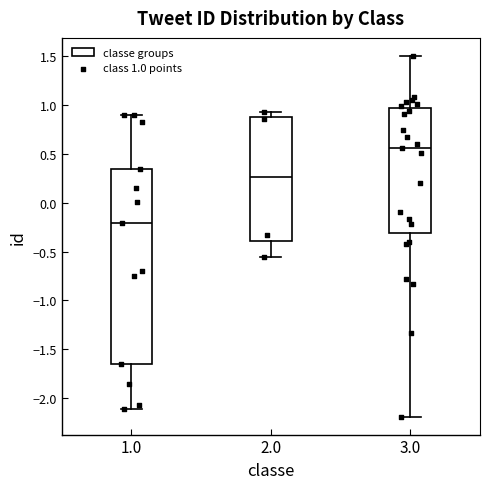

Reading left to right, transcribe this box plot: for each box, give where its median line is, the range the box spans, and where its two whiskers end, as read against the y-axis. The values are not printed on the chart, so give them approximately, as read against the axis.

1.0: median -0.20, box -1.65 to 0.35, whiskers -2.10 to 0.90
2.0: median 0.25, box -0.40 to 0.85, whiskers -0.55 to 0.95
3.0: median 0.55, box -0.30 to 0.95, whiskers -2.20 to 1.50